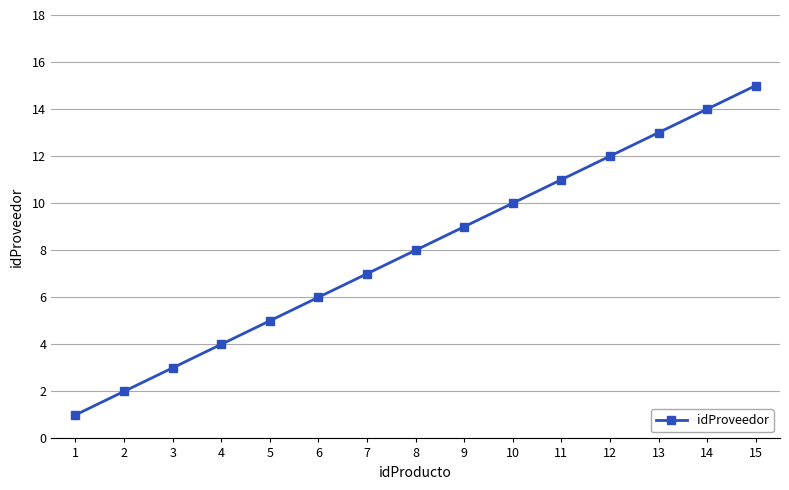

The value at 15 is 6. True or false?

False